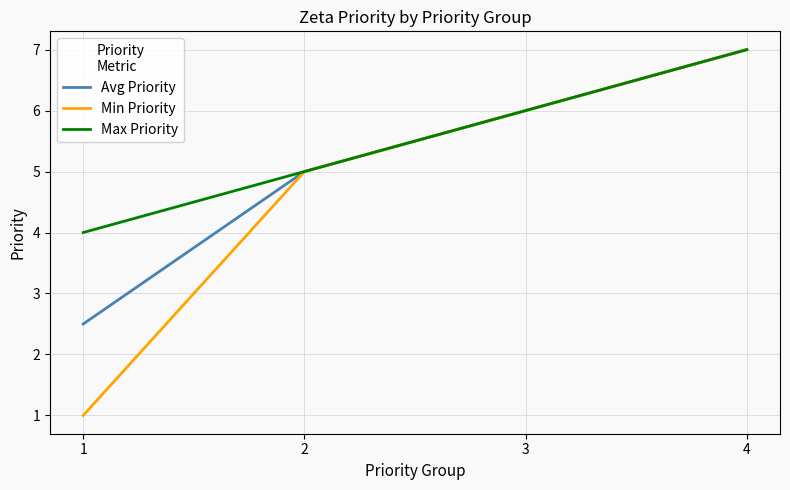

What is the smallest value displayed?

1.0